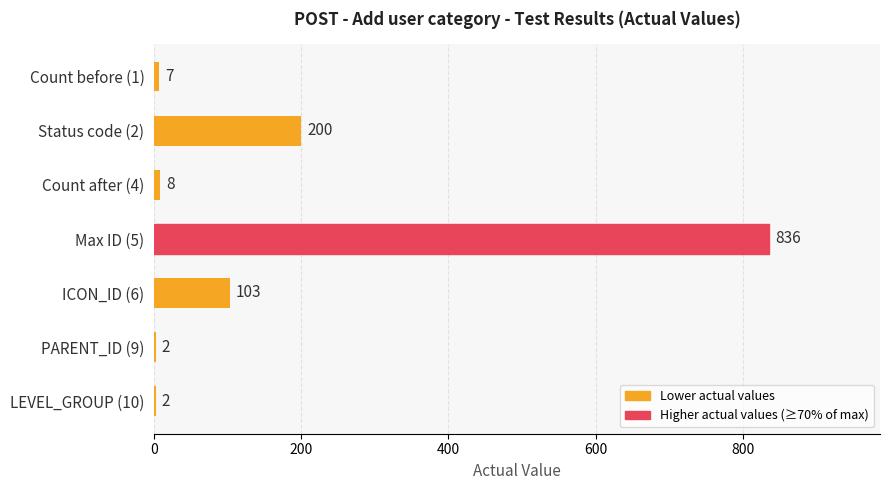

Reading bottom to top, extract all data points from this chart.

LEVEL_GROUP (10)=2	PARENT_ID (9)=2	ICON_ID (6)=103	Max ID (5)=836	Count after (4)=8	Status code (2)=200	Count before (1)=7